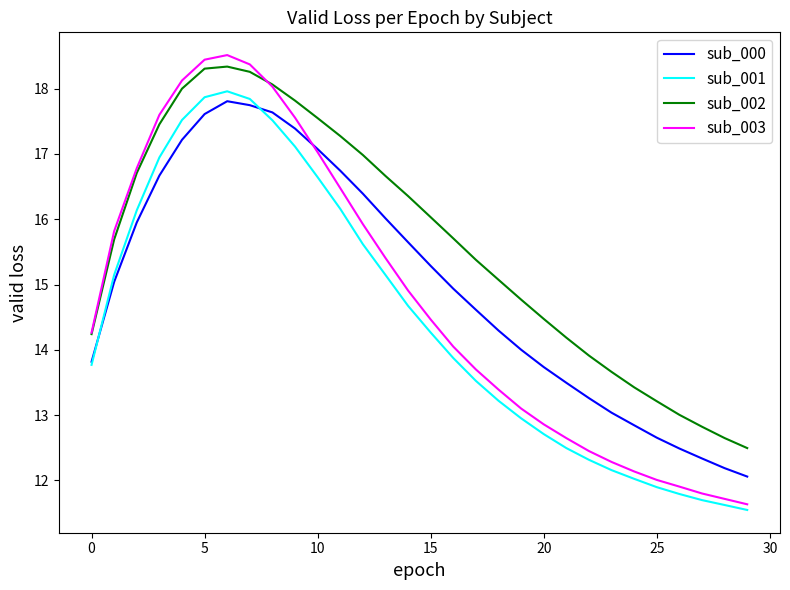

How many lines are shown in the chart?

4